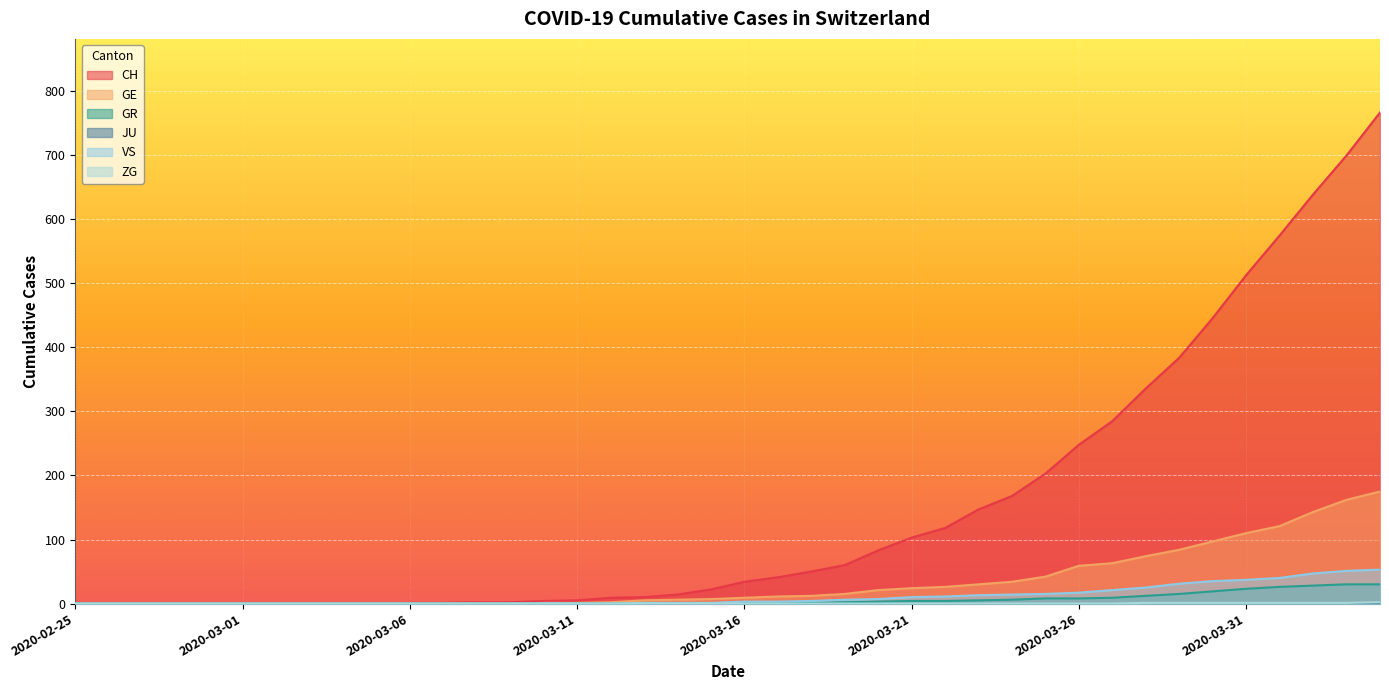

List the labels in order of GR value, largest first.

2020-04-03, 2020-04-04, 2020-04-02, 2020-04-01, 2020-03-31, 2020-03-30, 2020-03-29, 2020-03-28, 2020-03-27, 2020-03-25, 2020-03-26, 2020-03-24, 2020-03-23, 2020-03-21, 2020-03-22, 2020-03-20, 2020-03-19, 2020-03-16, 2020-03-17, 2020-03-18, 2020-02-25, 2020-02-26, 2020-02-27, 2020-02-28, 2020-02-29, 2020-03-01, 2020-03-02, 2020-03-03, 2020-03-04, 2020-03-05, 2020-03-06, 2020-03-07, 2020-03-08, 2020-03-09, 2020-03-10, 2020-03-11, 2020-03-12, 2020-03-13, 2020-03-14, 2020-03-15